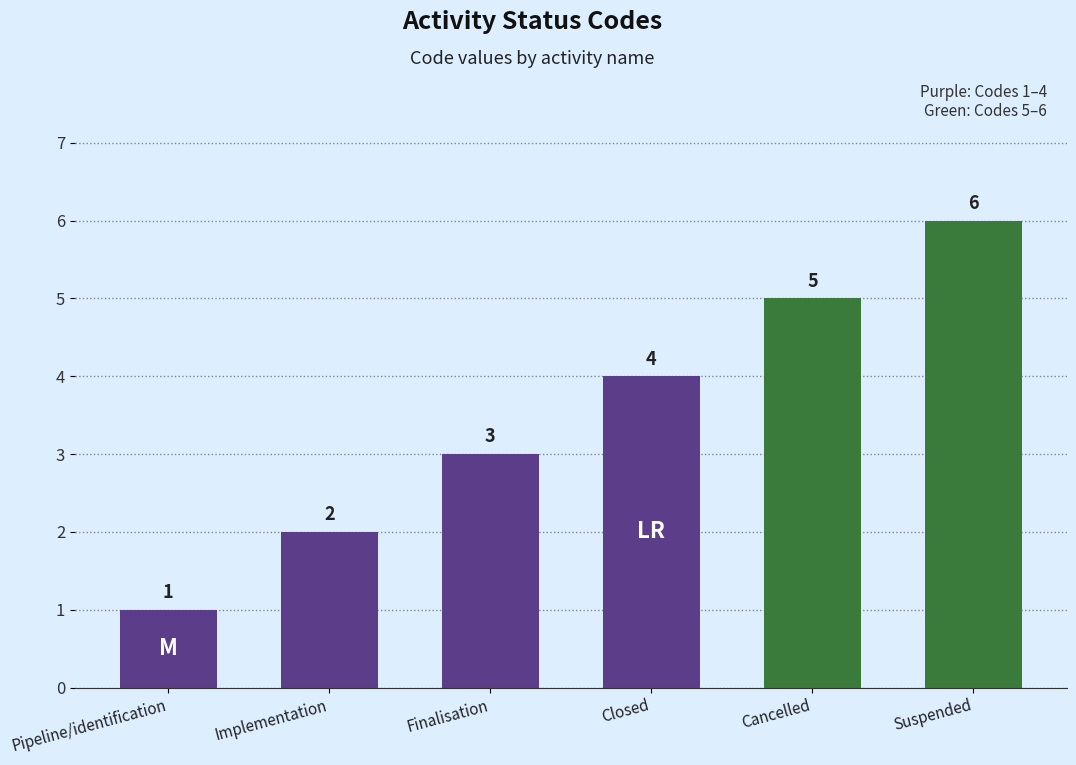

What is the sum of the values at Closed and Suspended?

10